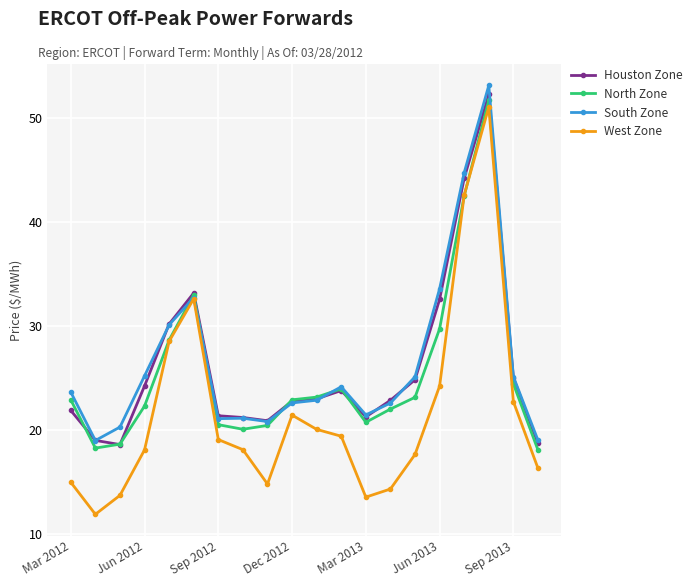

What are all the series names shown in the legend?

Houston Zone, North Zone, South Zone, West Zone